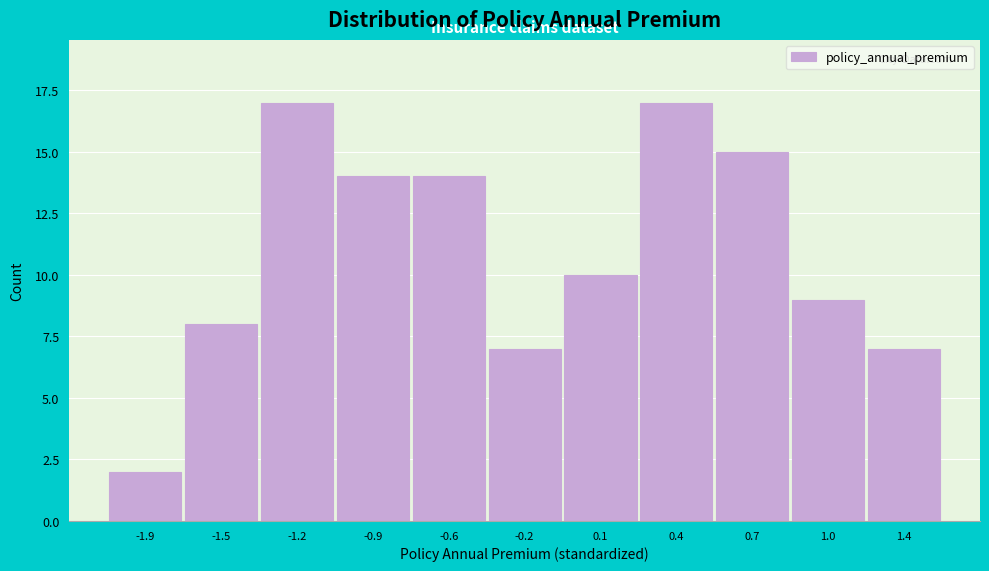

Reading right to left, what are all the values shown in this chart?

7	9	15	17	10	7	14	14	17	8	2